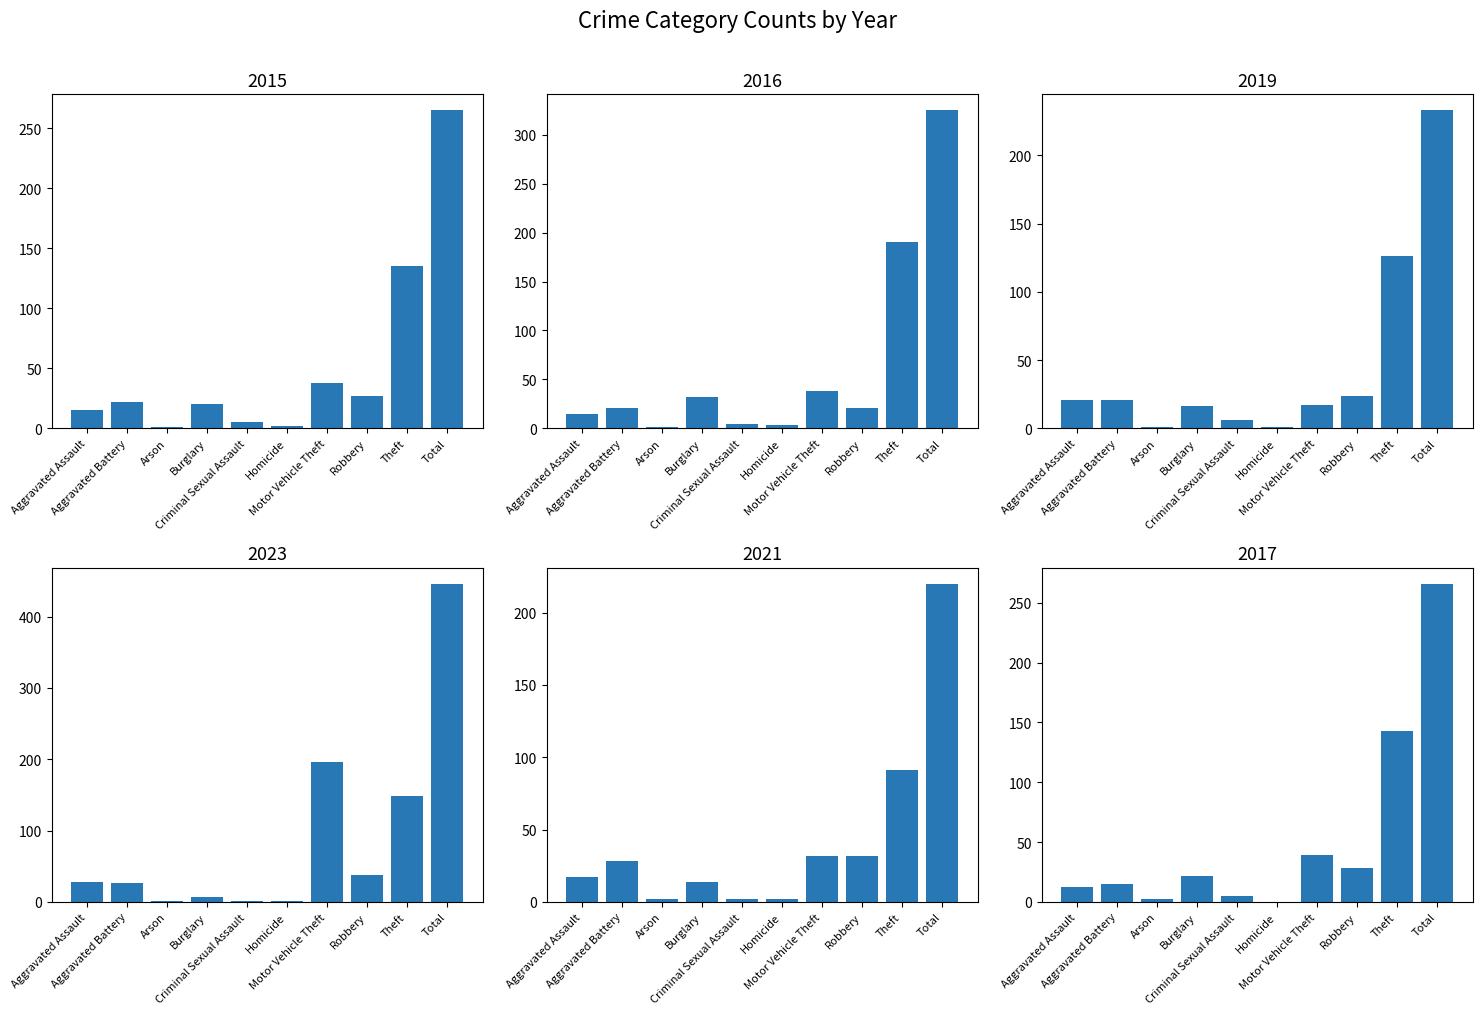

What is the sum of all 2015 values?

530